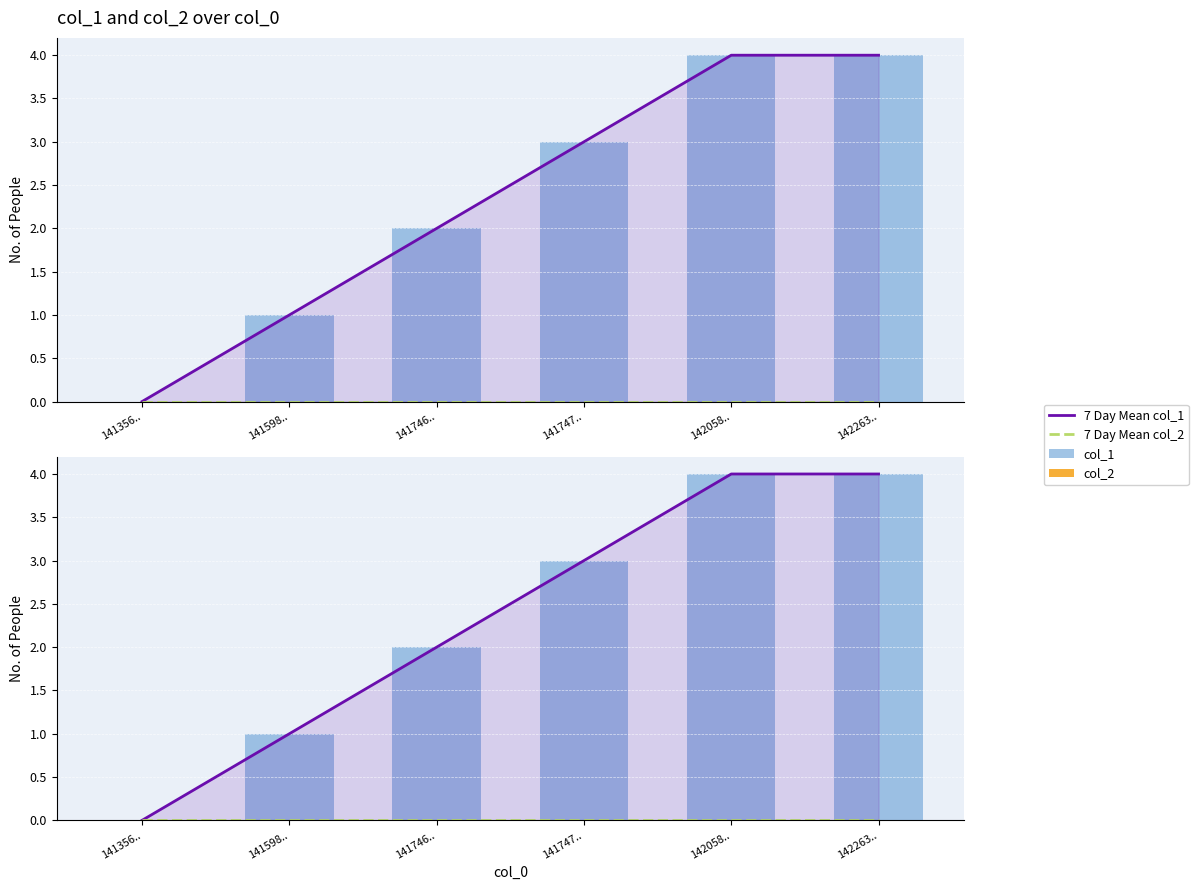

How many bars are there in total?

24